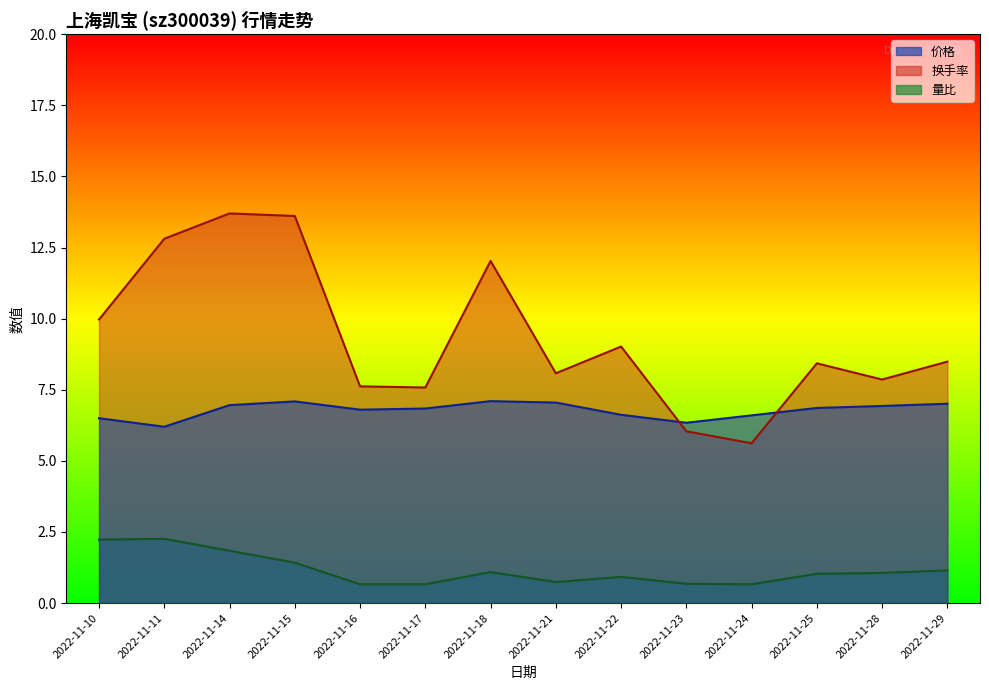

List the labels in order of 量比 value, largest first.

2022-11-11, 2022-11-10, 2022-11-14, 2022-11-15, 2022-11-29, 2022-11-18, 2022-11-28, 2022-11-25, 2022-11-22, 2022-11-21, 2022-11-23, 2022-11-16, 2022-11-17, 2022-11-24